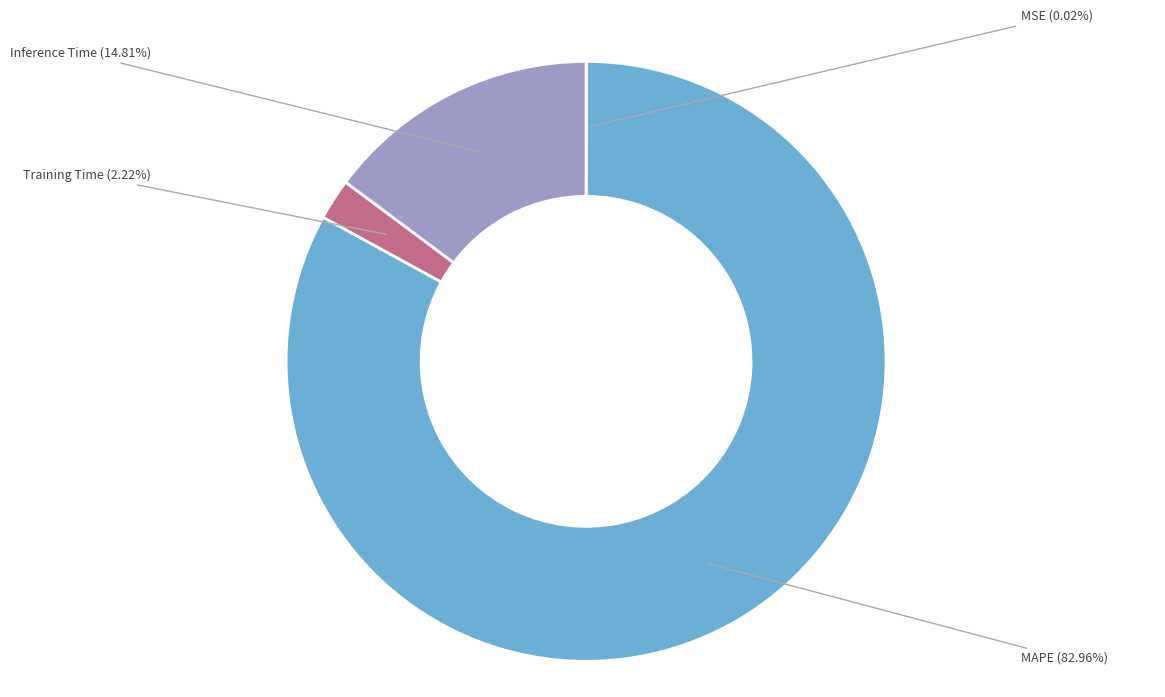

What is the largest slice in the pie chart?

MAPE